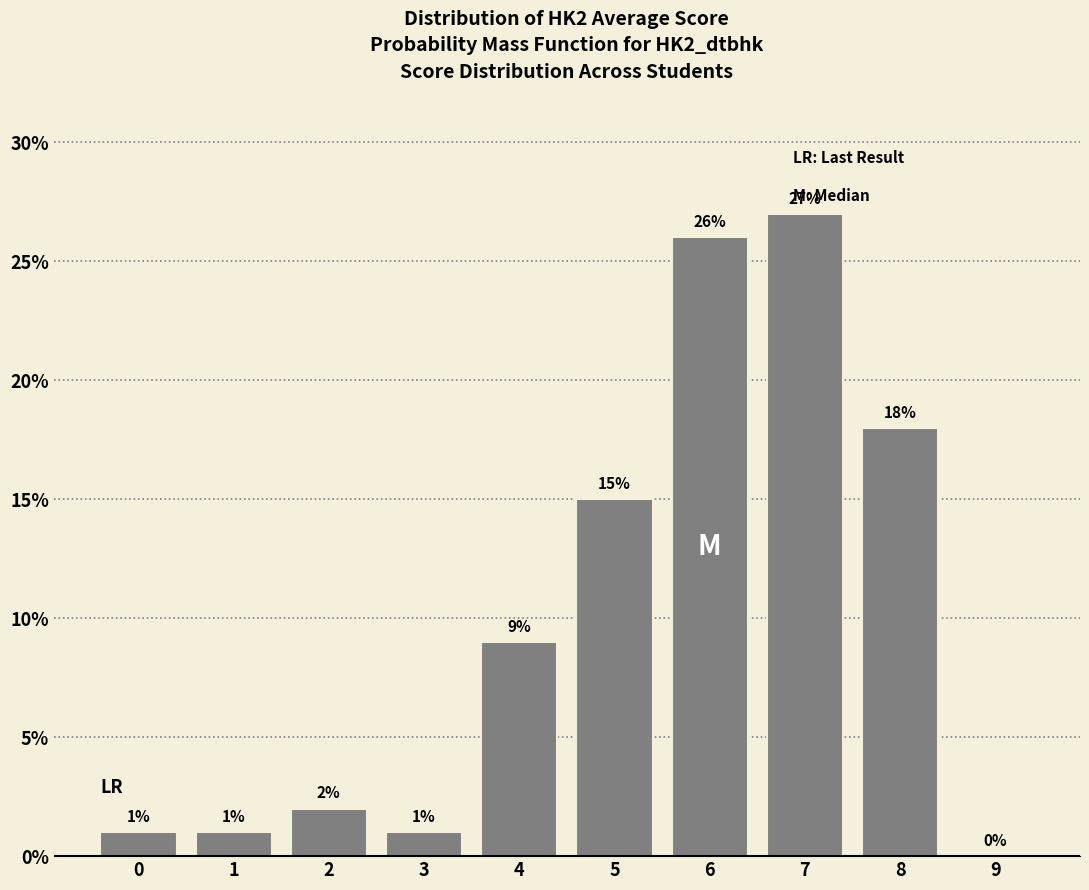

Reading right to left, transcribe all the data shown in this chart.

9=0	8=18	7=27	6=26	5=15	4=9	3=1	2=2	1=1	0=1